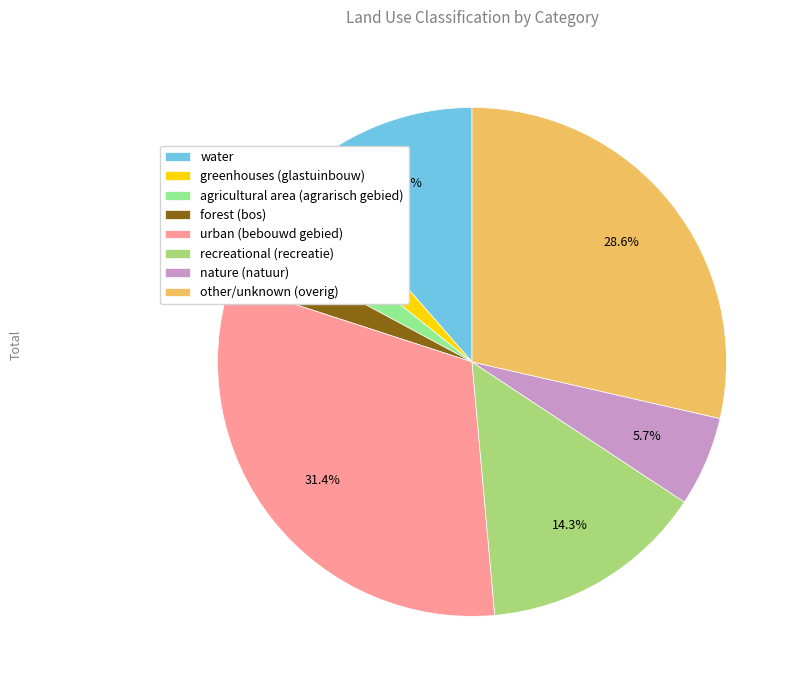

True or false: urban (bebouwd gebied) accounts for 31% of the total.

True